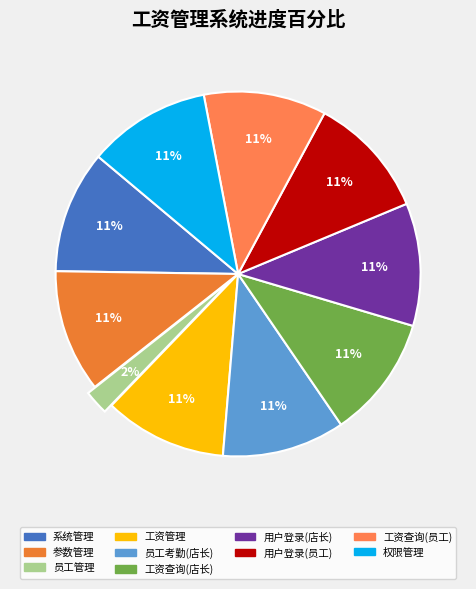

How many segments does this pie chart have?

10